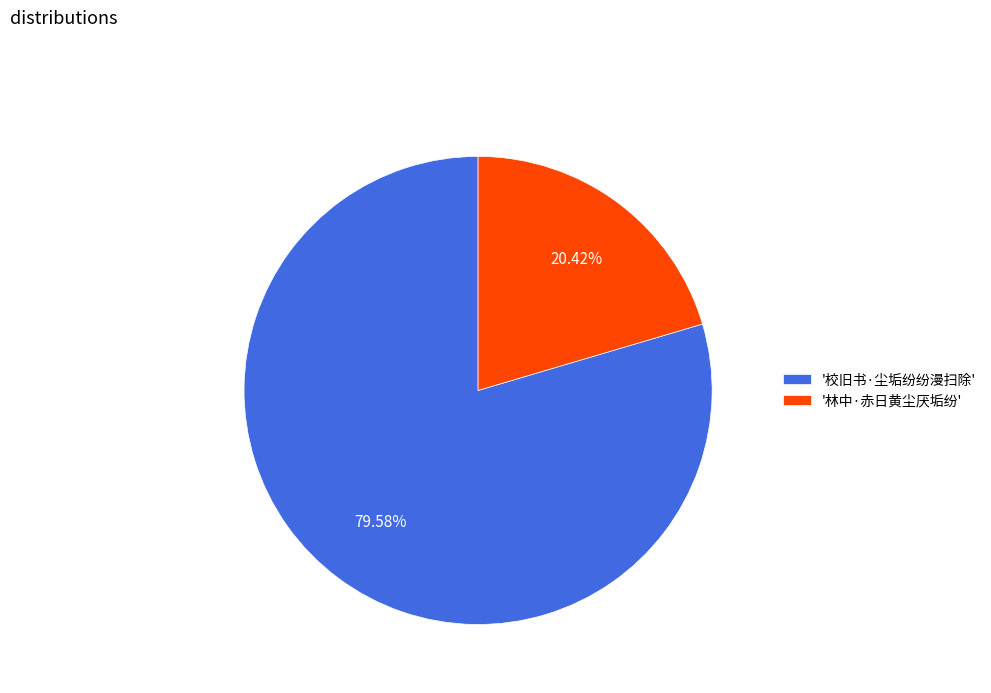

Do '校旧书·尘垢纷纷漫扫除' and '林中·赤日黄尘厌垢纷' together represent more than half of the pie?

Yes